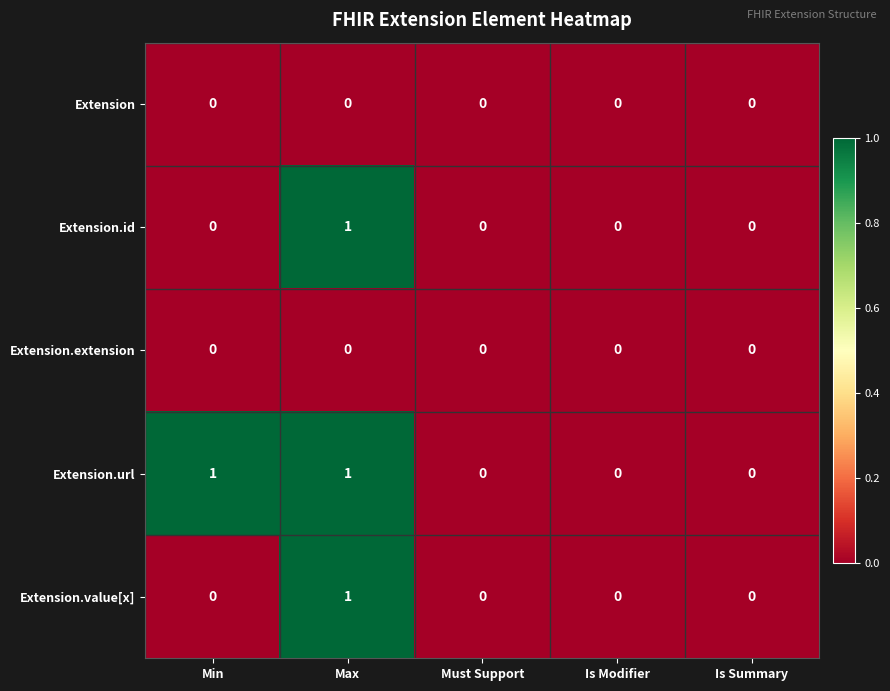

At which category is the sum across all series the highest?

Max